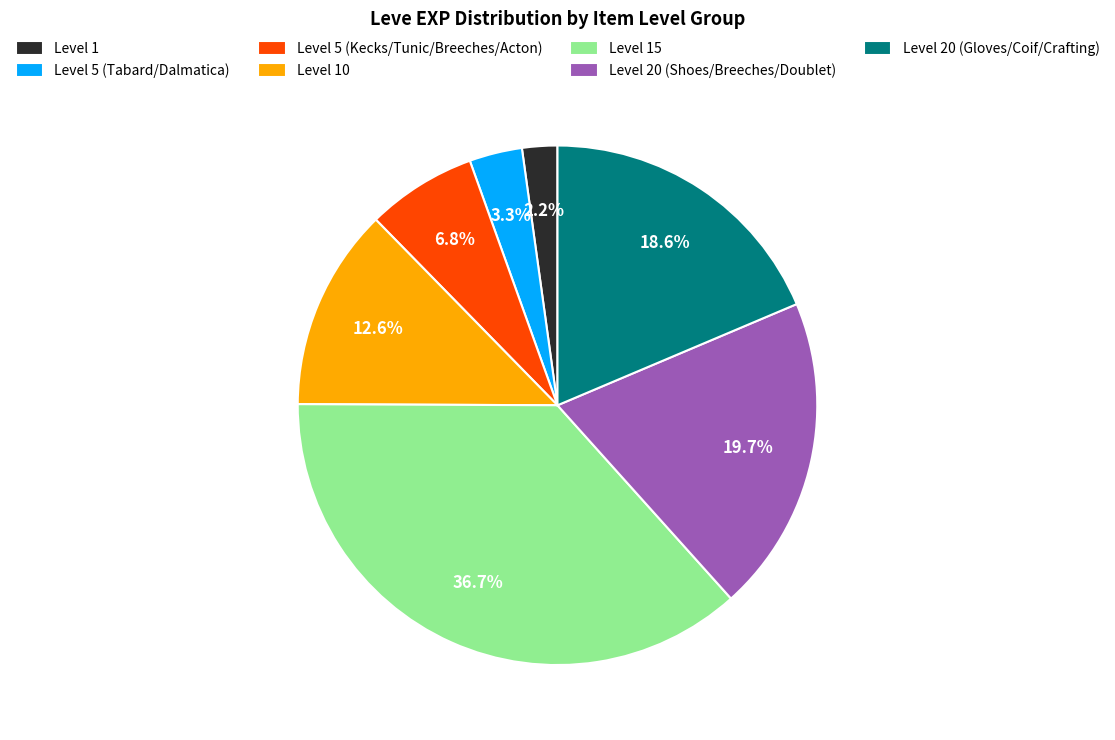

How many slices are in this pie chart?

7